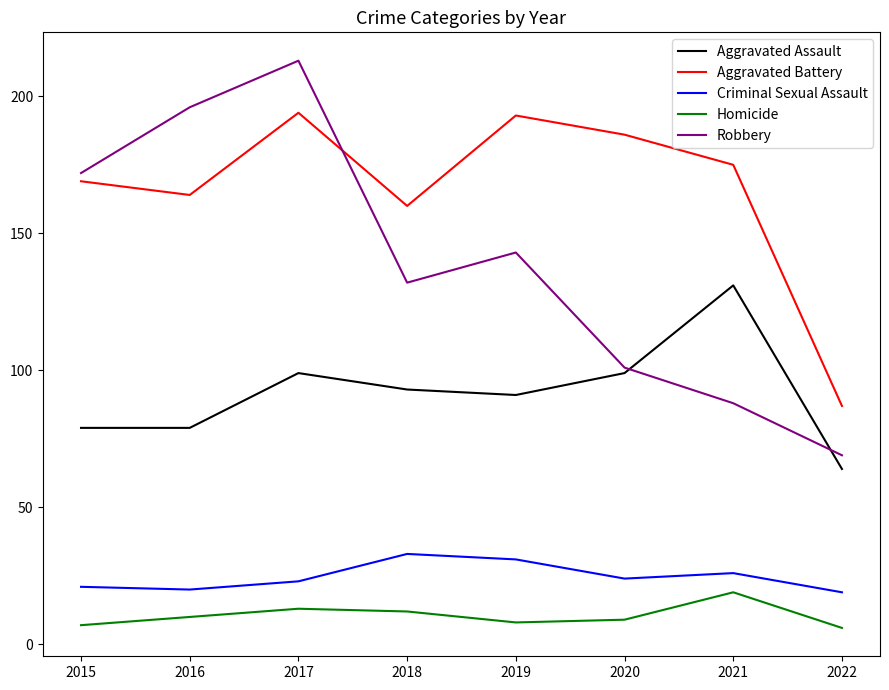

What value does the Aggravated Assault series have at 2016?

79